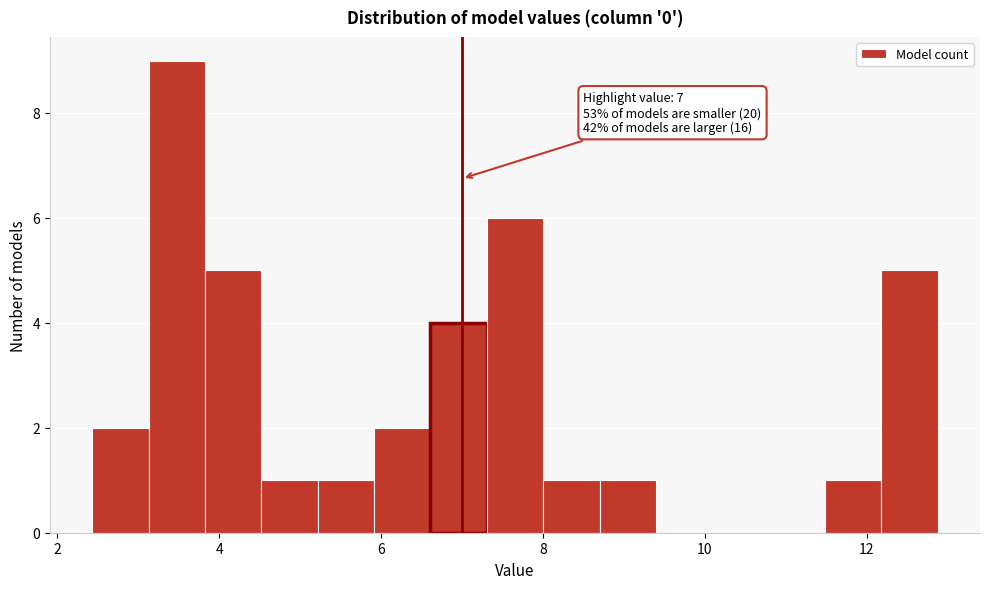

Around what value on the x-axis is the tallest bar? Give the approximate position of its centre, as read against the axis.

3.4